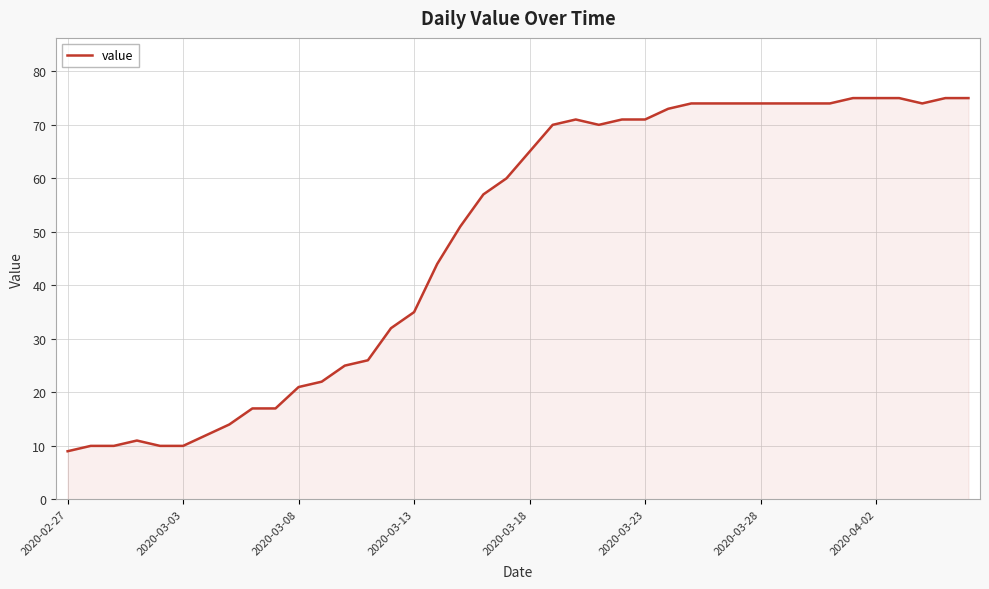

What is the difference between the maximum and minimum values?

66